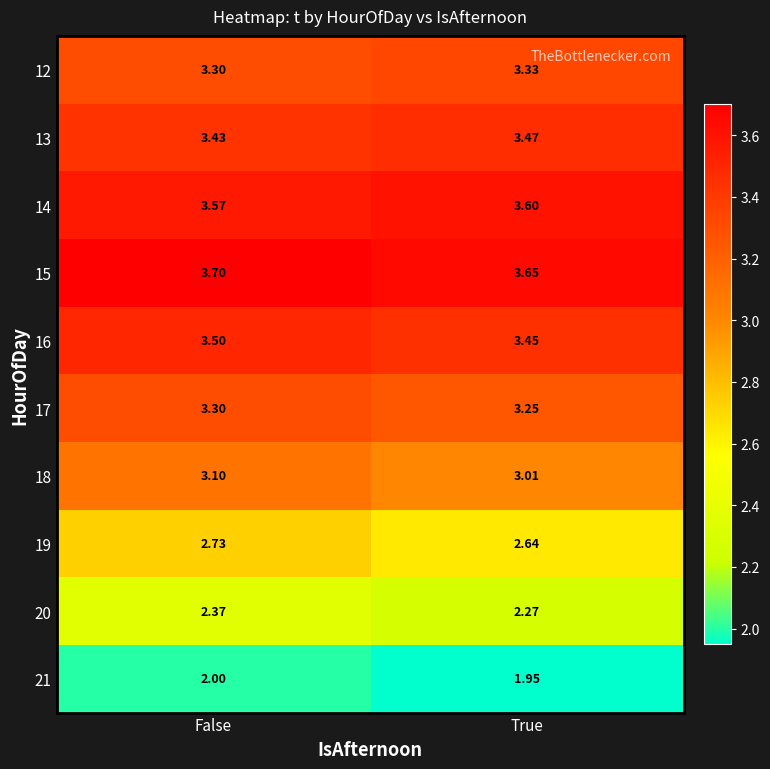

Which series has the largest range (max minus min)?

20